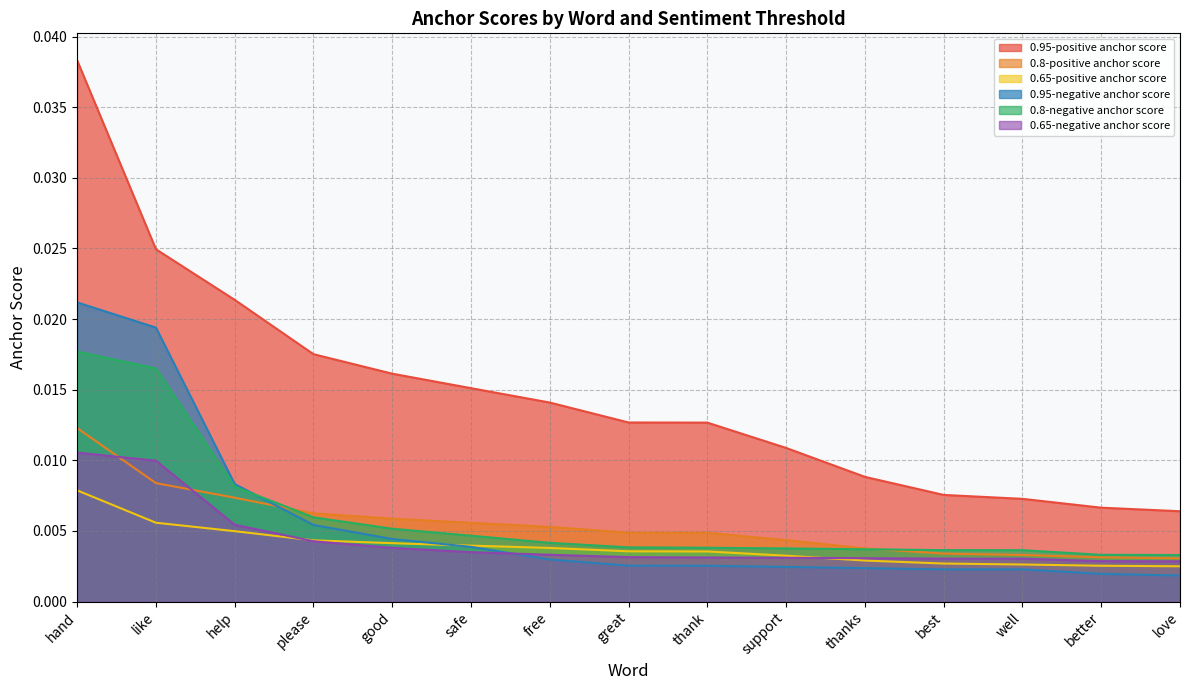

Is it true that 0.65-negative anchor score equals 0.0 at thank?

False